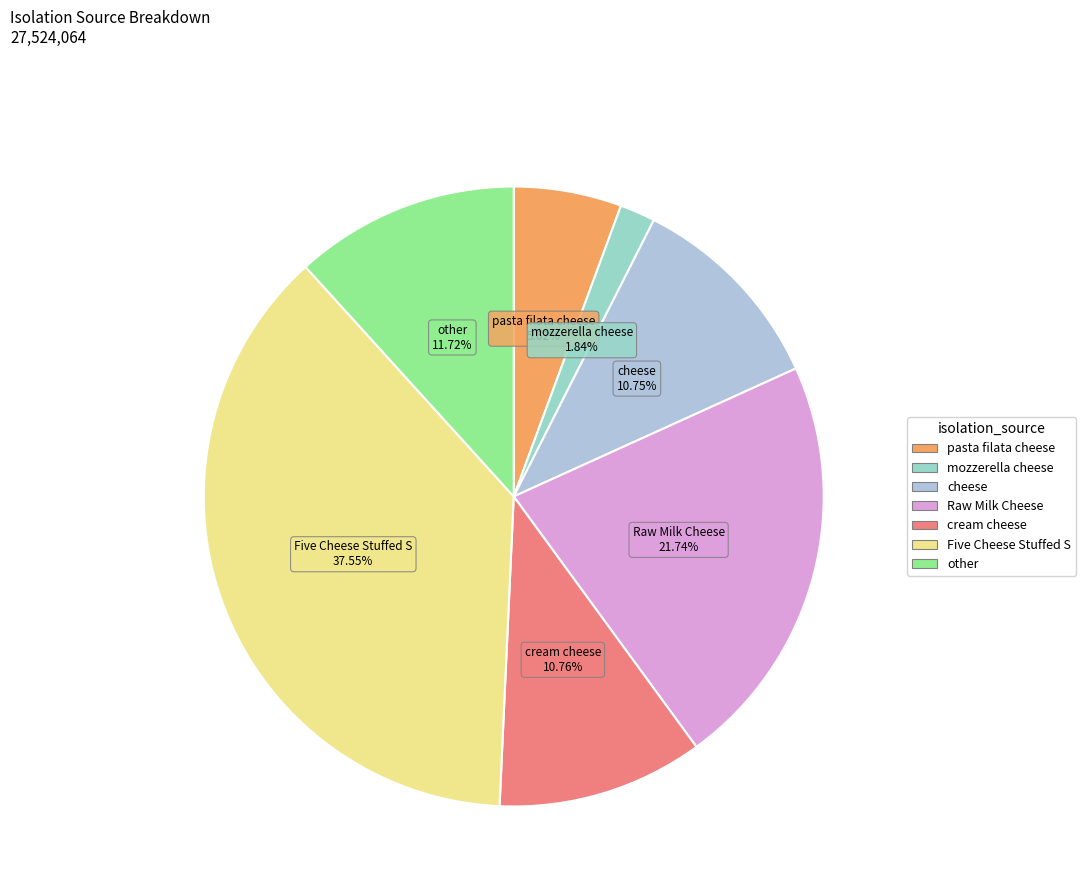

How many slices are in this pie chart?

7